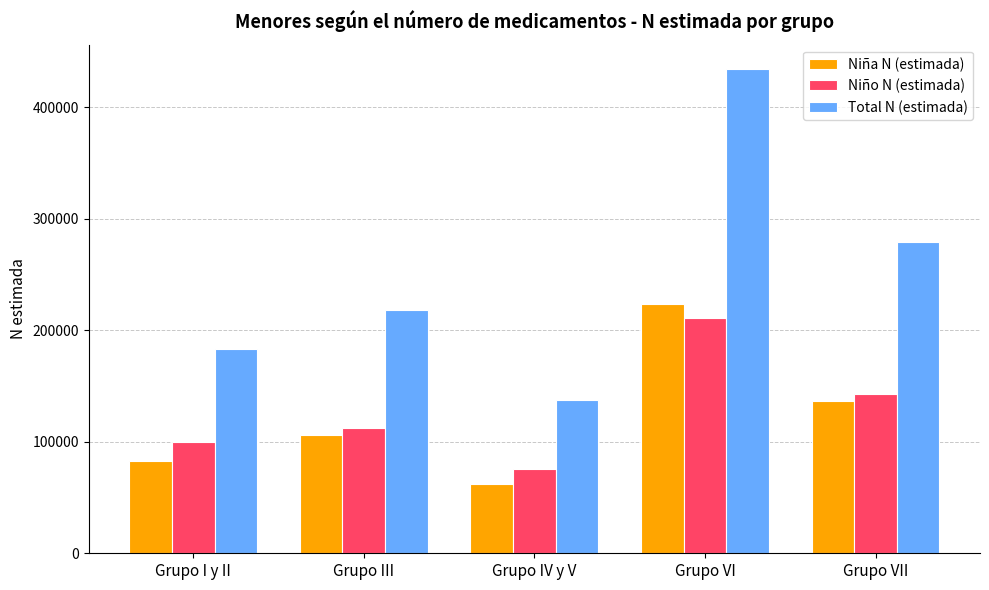

Reading left to right, list all the values displayed in this chart.

Niña N (estimada): Grupo I y II=83090	Grupo III=105714	Grupo IV y V=61840	Grupo VI=223577	Grupo VII=136194
Niño N (estimada): Grupo I y II=99797	Grupo III=112746	Grupo IV y V=75428	Grupo VI=210854	Grupo VII=143088
Total N (estimada): Grupo I y II=182887	Grupo III=218460	Grupo IV y V=137268	Grupo VI=434431	Grupo VII=279282